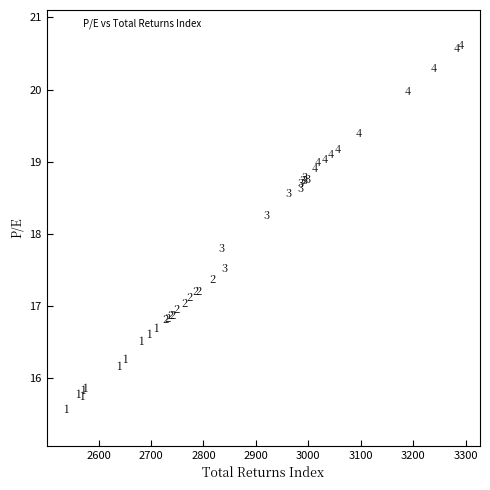

What Y value in the scatter plot is closest to 18?

17.8